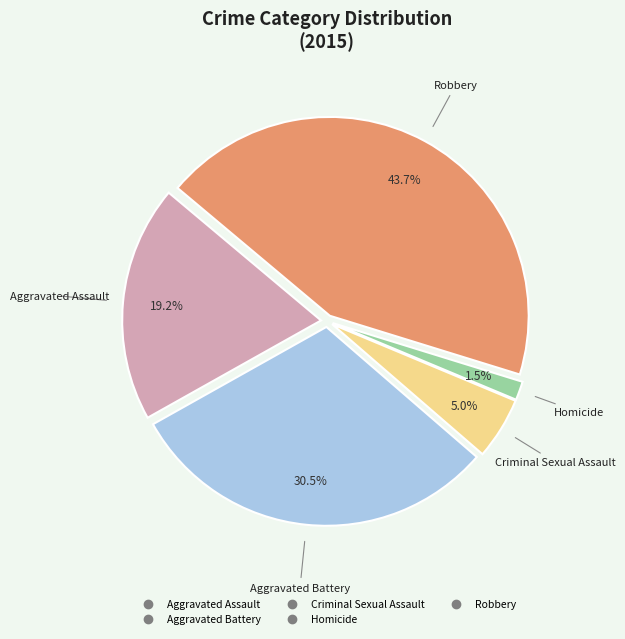

Is there any slice that represents more than half of the pie?

No